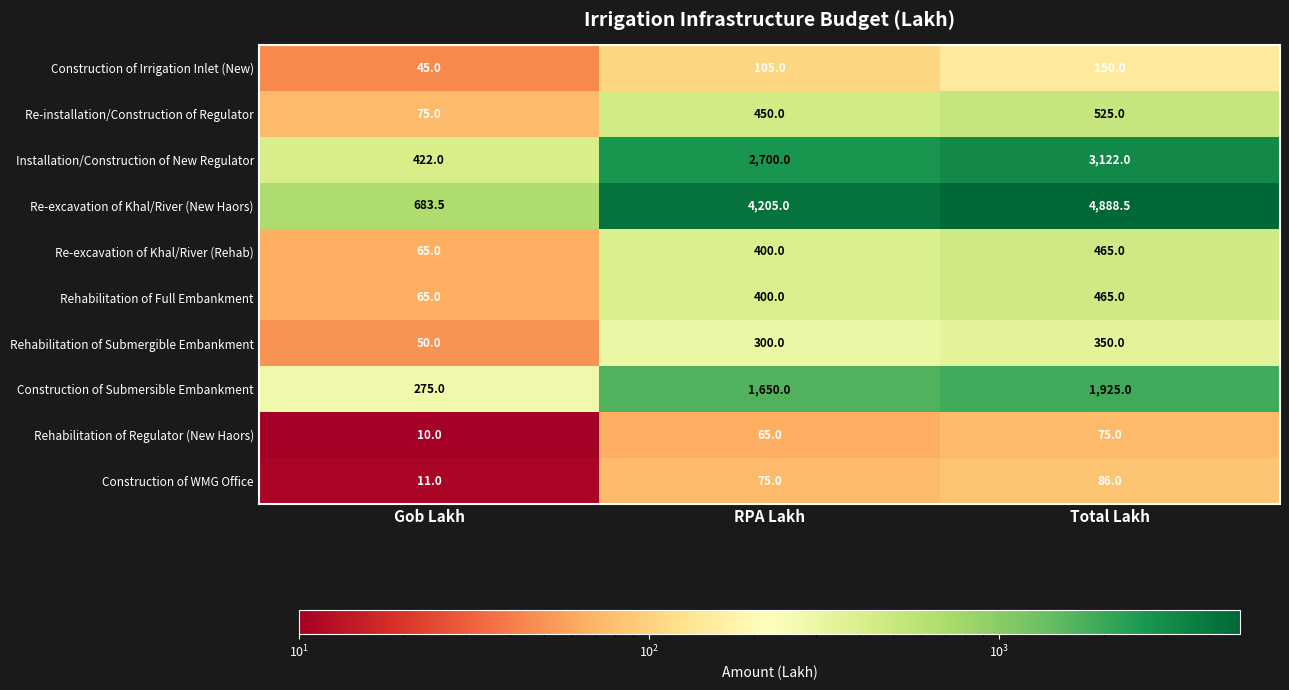

What is the sum of all Re-installation/Construction of Regulator values?

1050.0